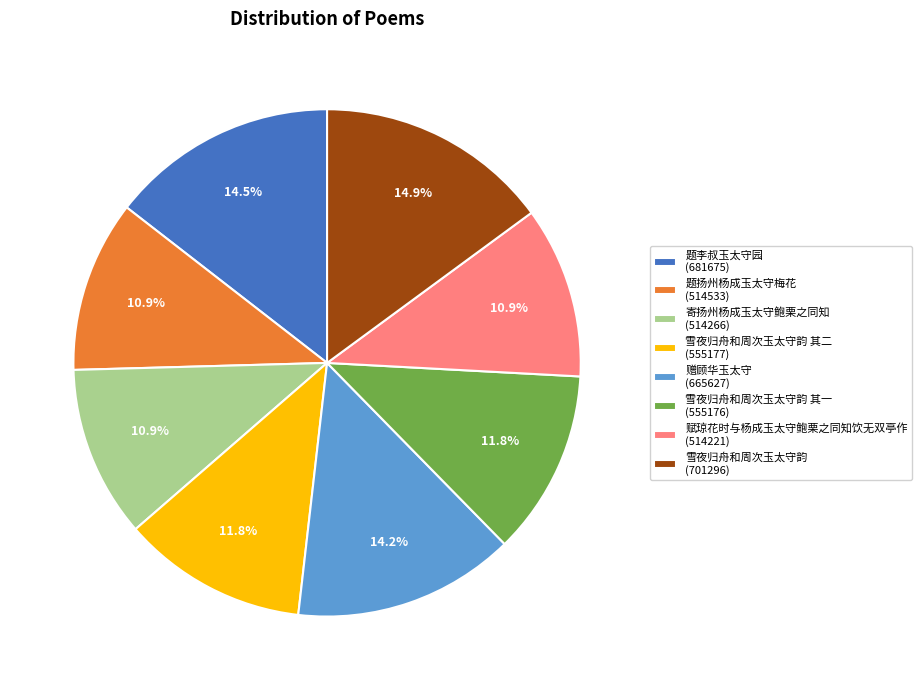

Approximately how many times larger is the value at 赋琼花时与杨成玉太守鲍栗之同知饮无双亭作 (514221) compared to 寄扬州杨成玉太守鲍栗之同知 (514266)?

1.0